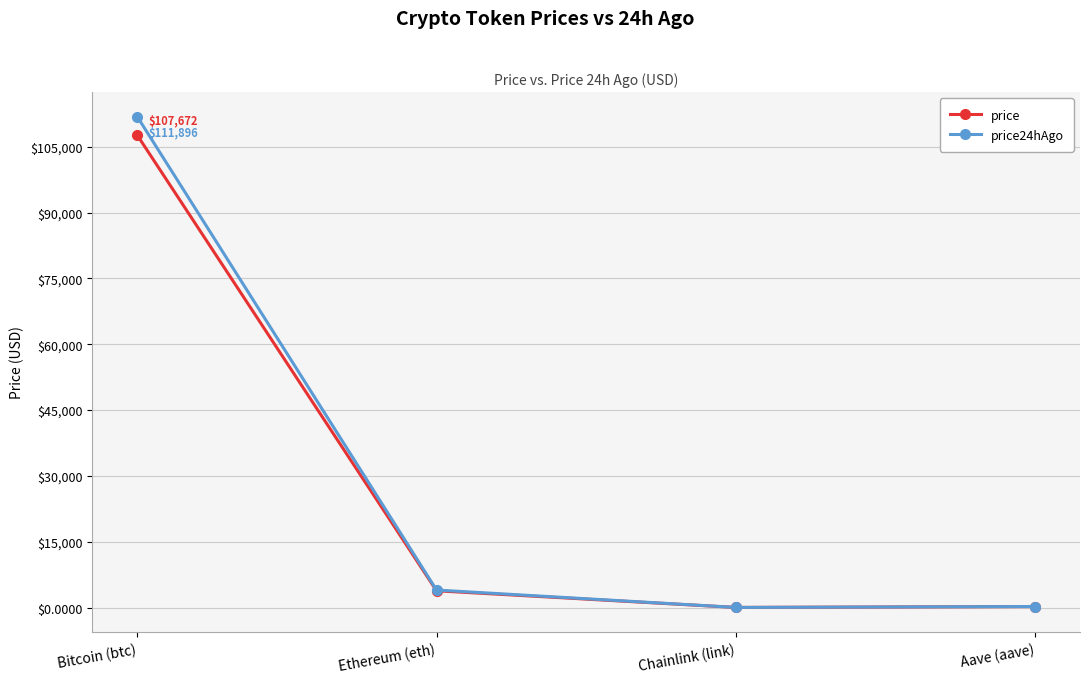

How many series are shown in this chart?

2